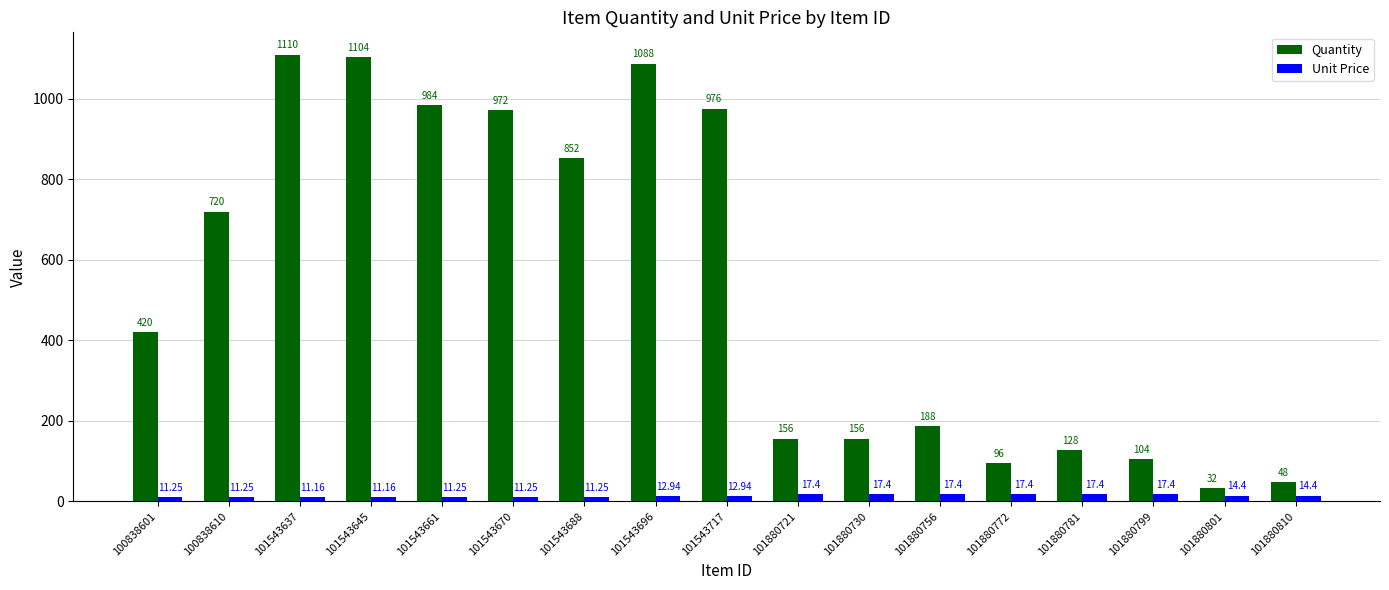

What is the minimum value shown in the chart?

11.2